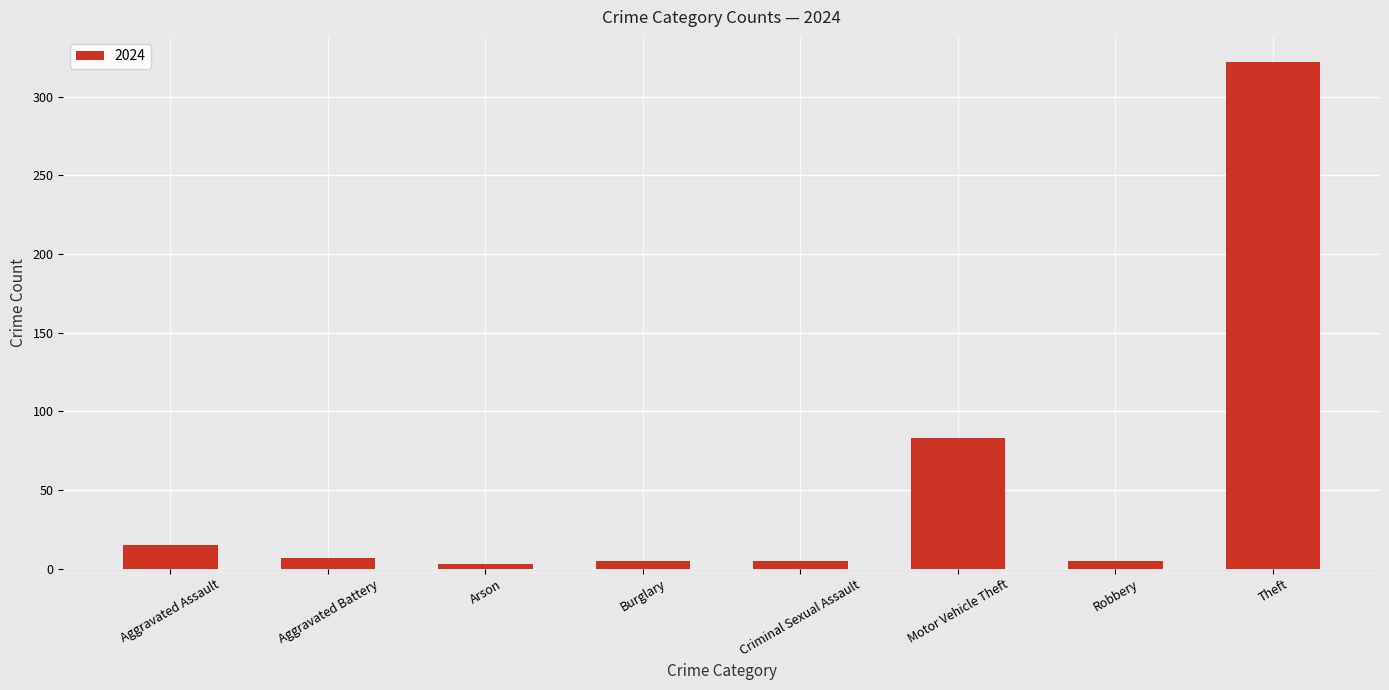

What is the average value?

56